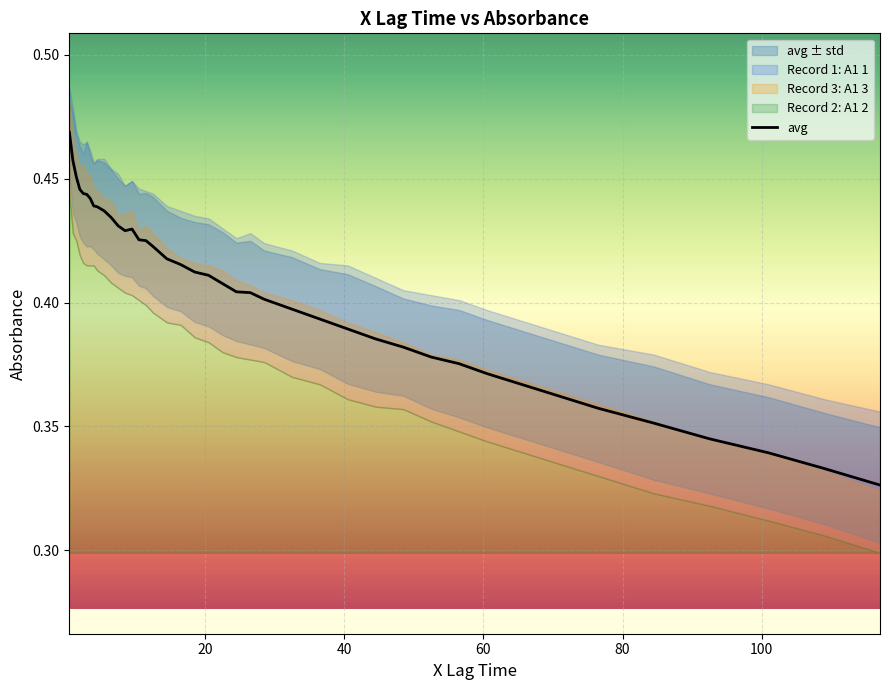

What is the difference between the maximum and minimum values?

0.1